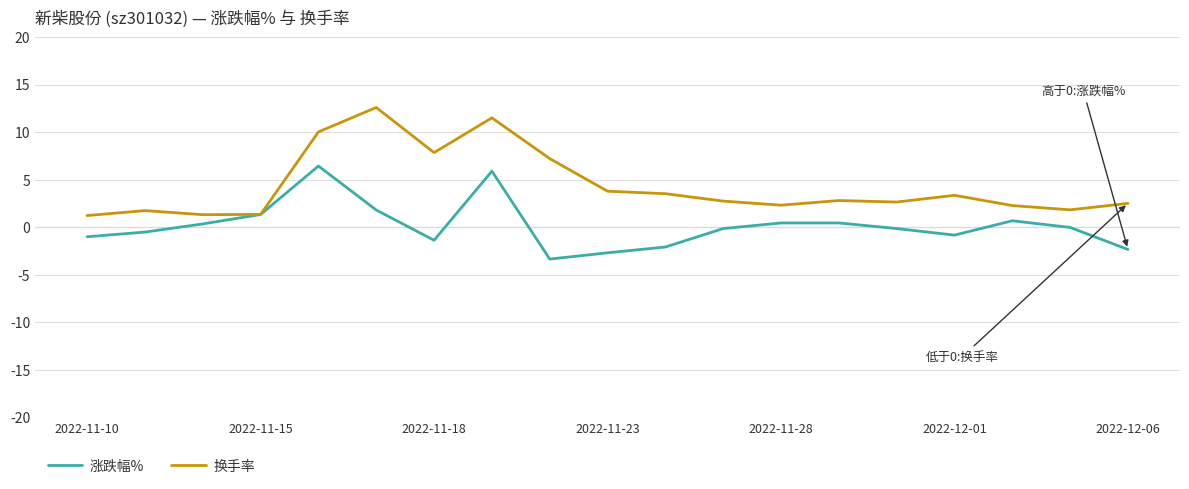

Rank the series by their average value, from lowest to highest.

涨跌幅%, 换手率